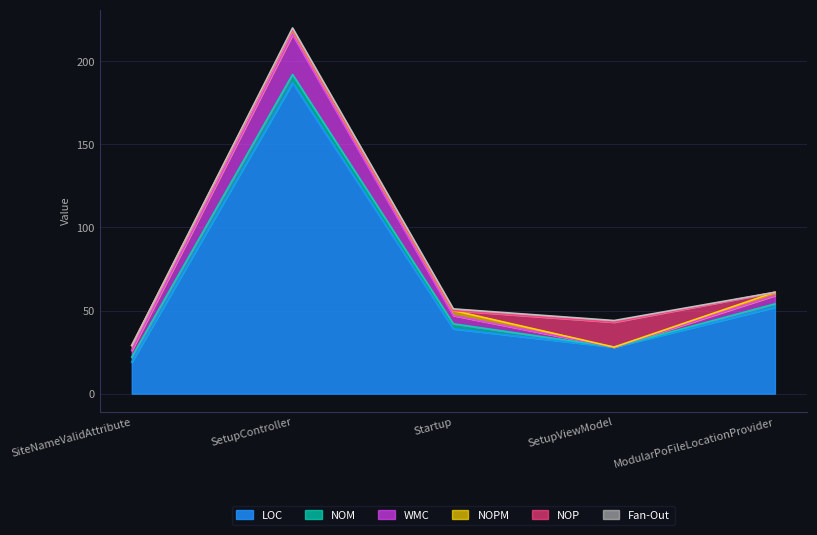

What is the spread (max minus min) of values at SiteNameValidAttribute?

19